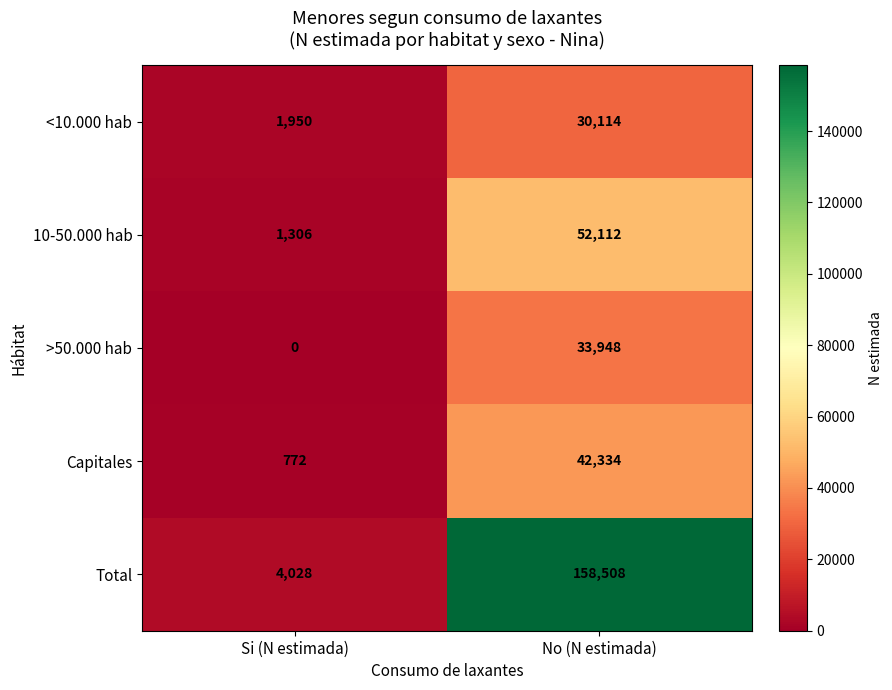

What is the greatest value displayed?

158508